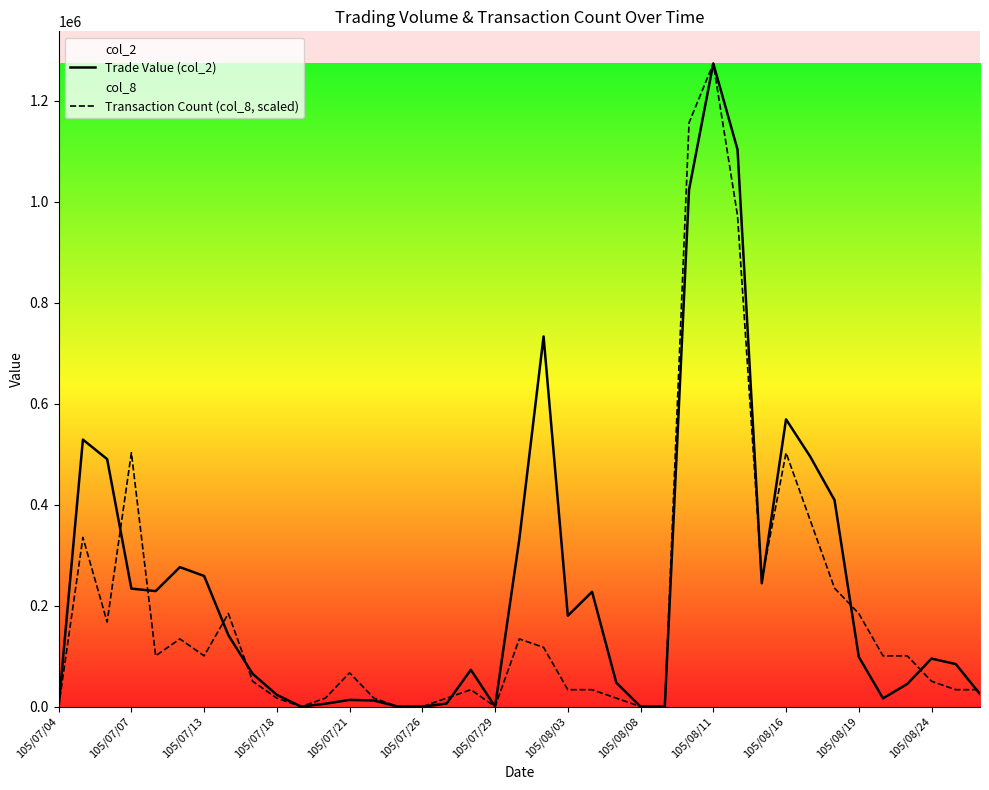

What is the value of the Transaction Count (col_8, scaled) point at the 3rd from the left?

167597.4